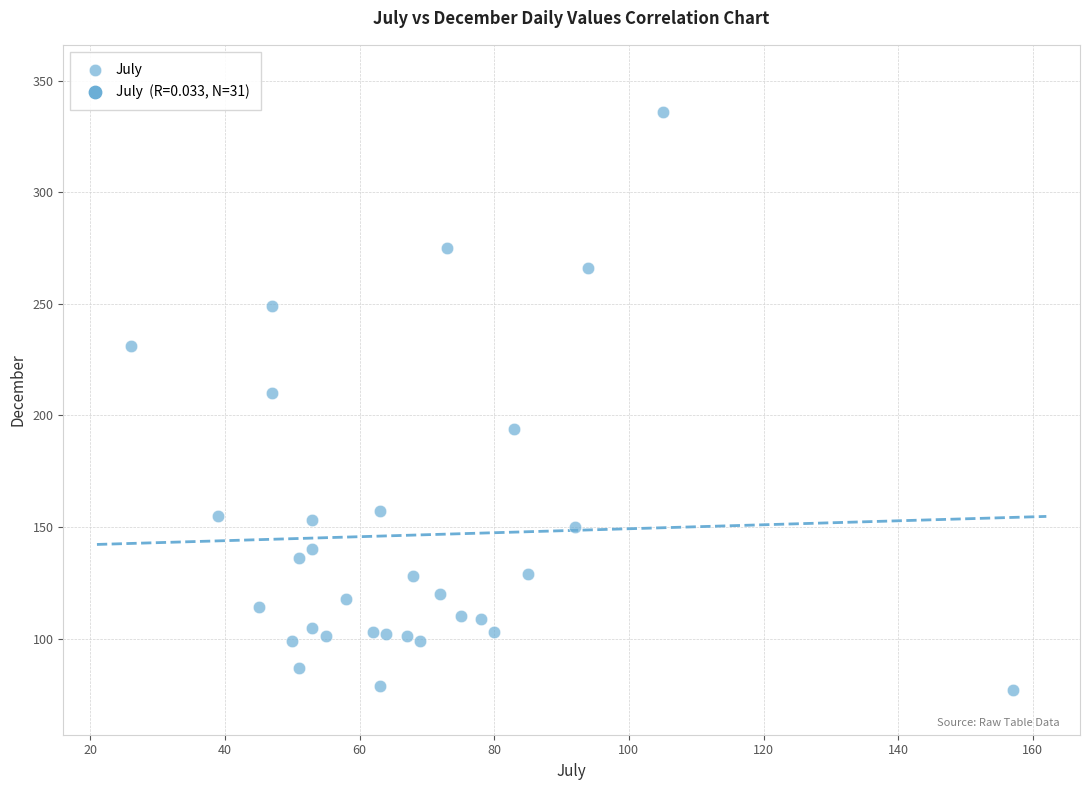

What is the range of X values (max minus min)?

131